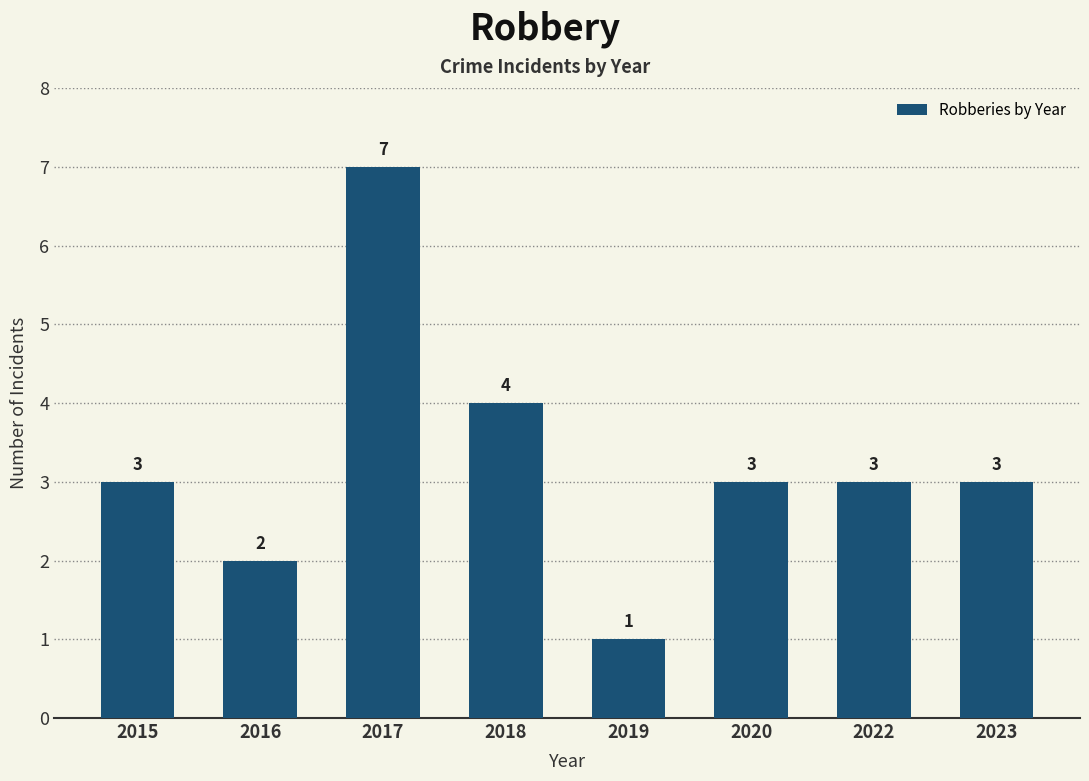

How many data points are less than 3?

2